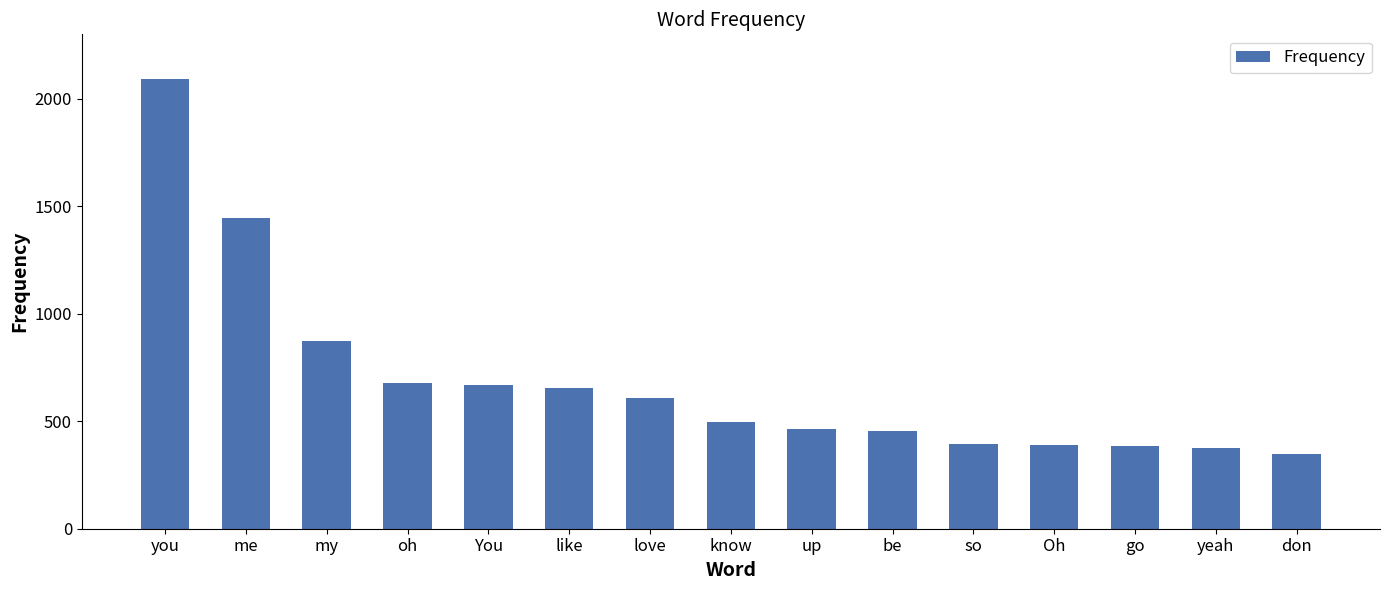

At which label is the value closest to 1218?

me